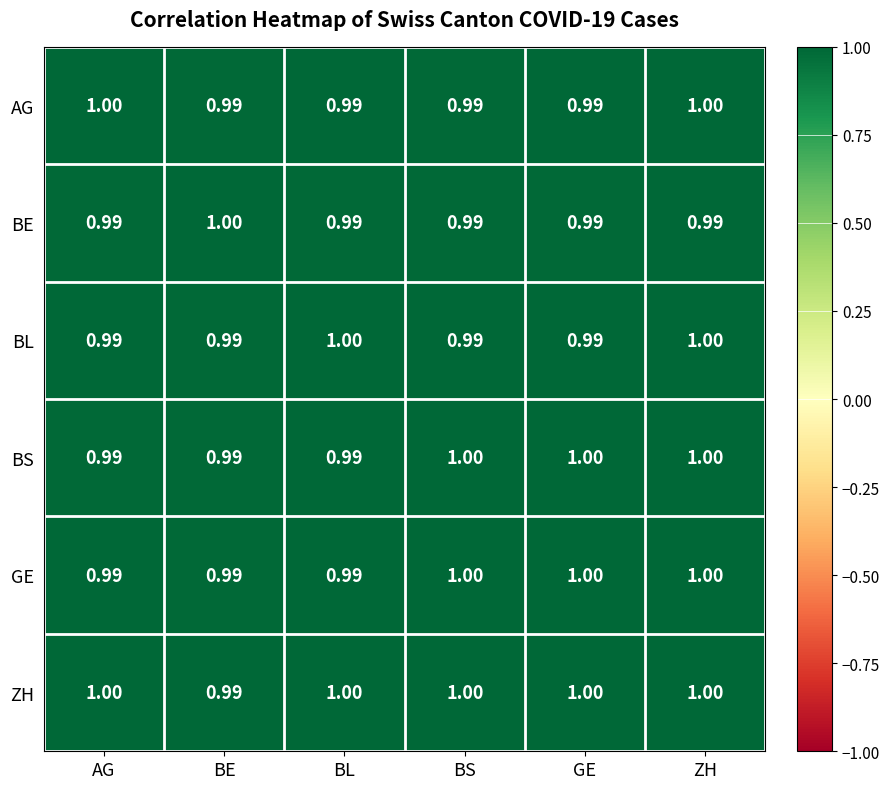

At which label is ZH closest to 0?

BE